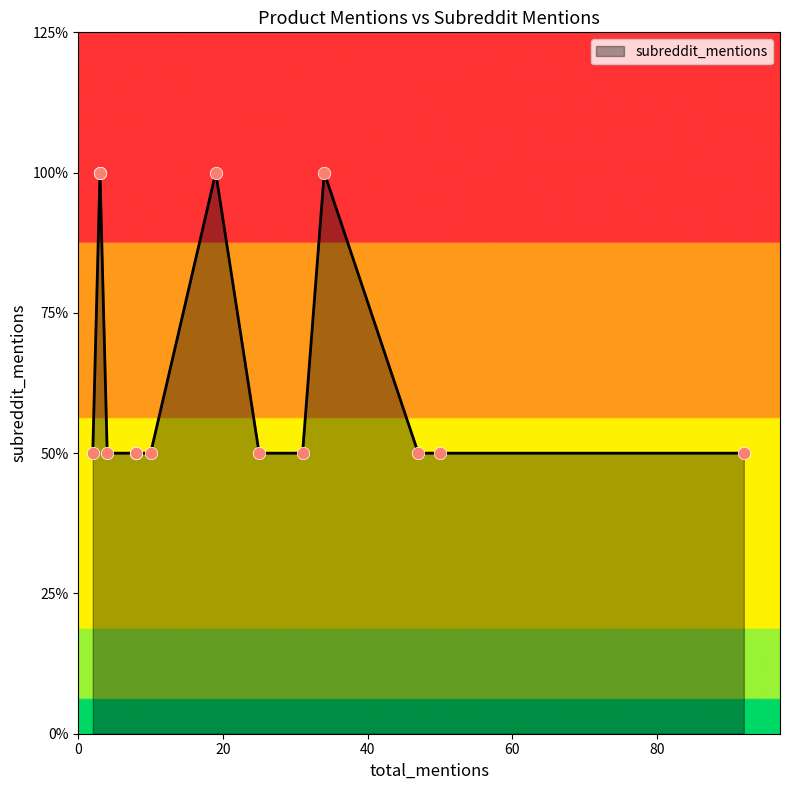

Which has a higher value, 92 or 50?

92